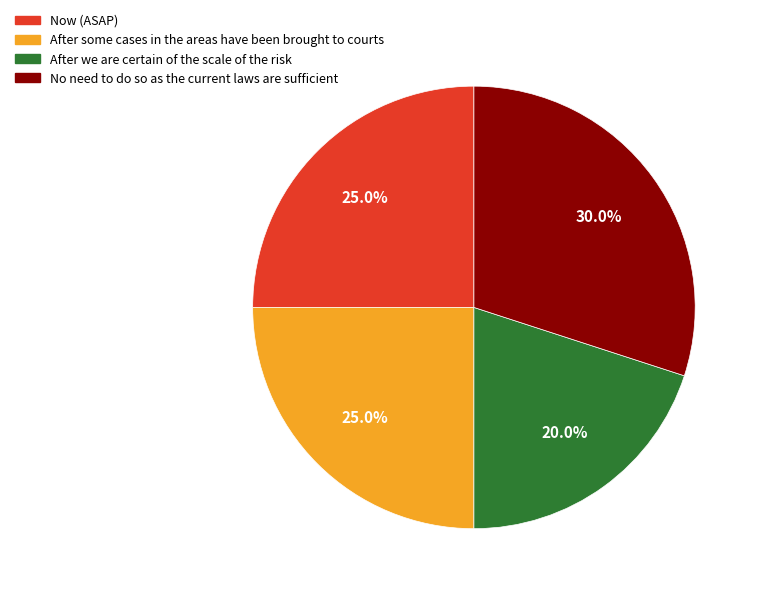

Does any single category account for the majority?

No